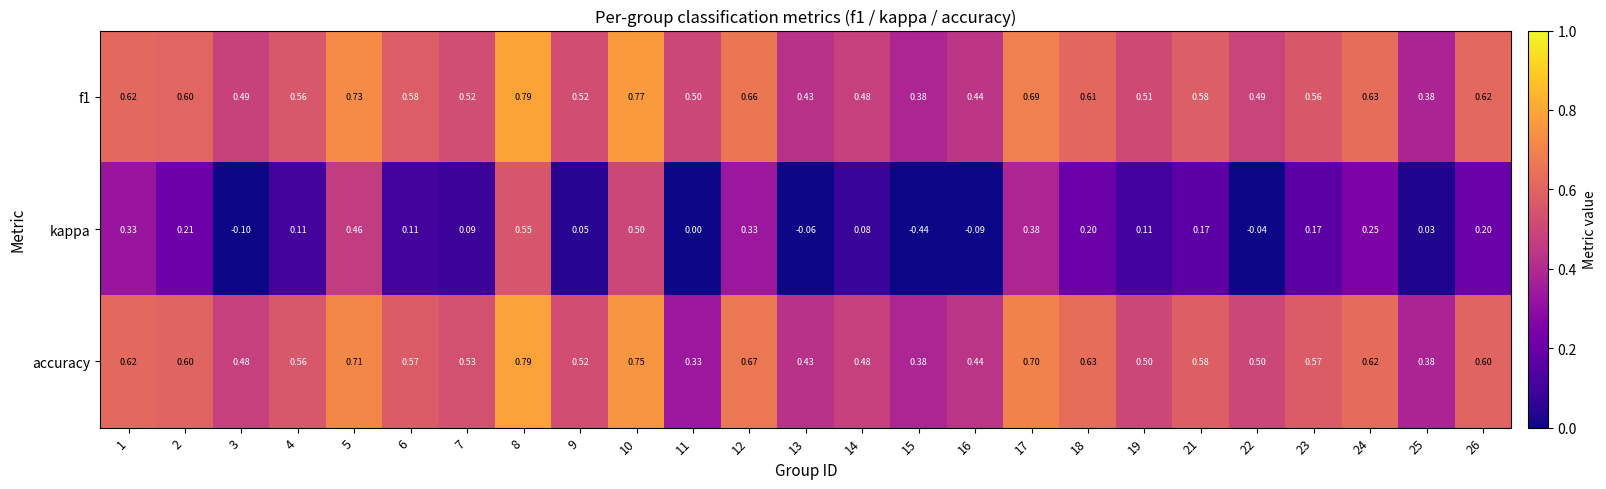

Between 1 and 10, which series saw the biggest shift?

kappa